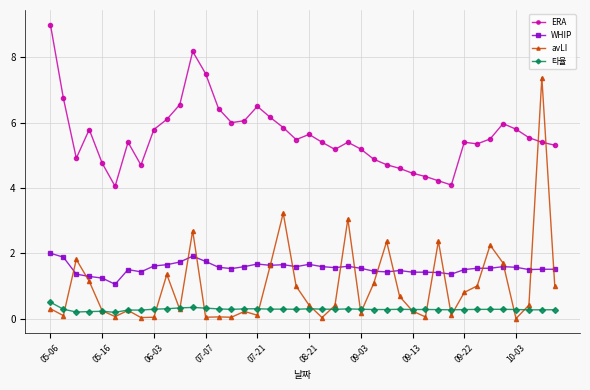

True or false: 타율 has more than 2 interior local peaks.

True